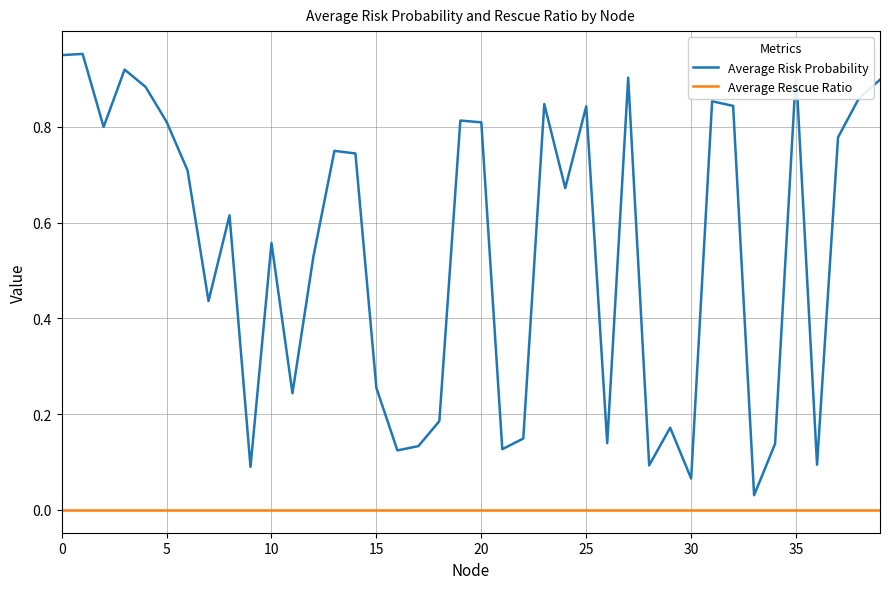

How many lines are shown in the chart?

2